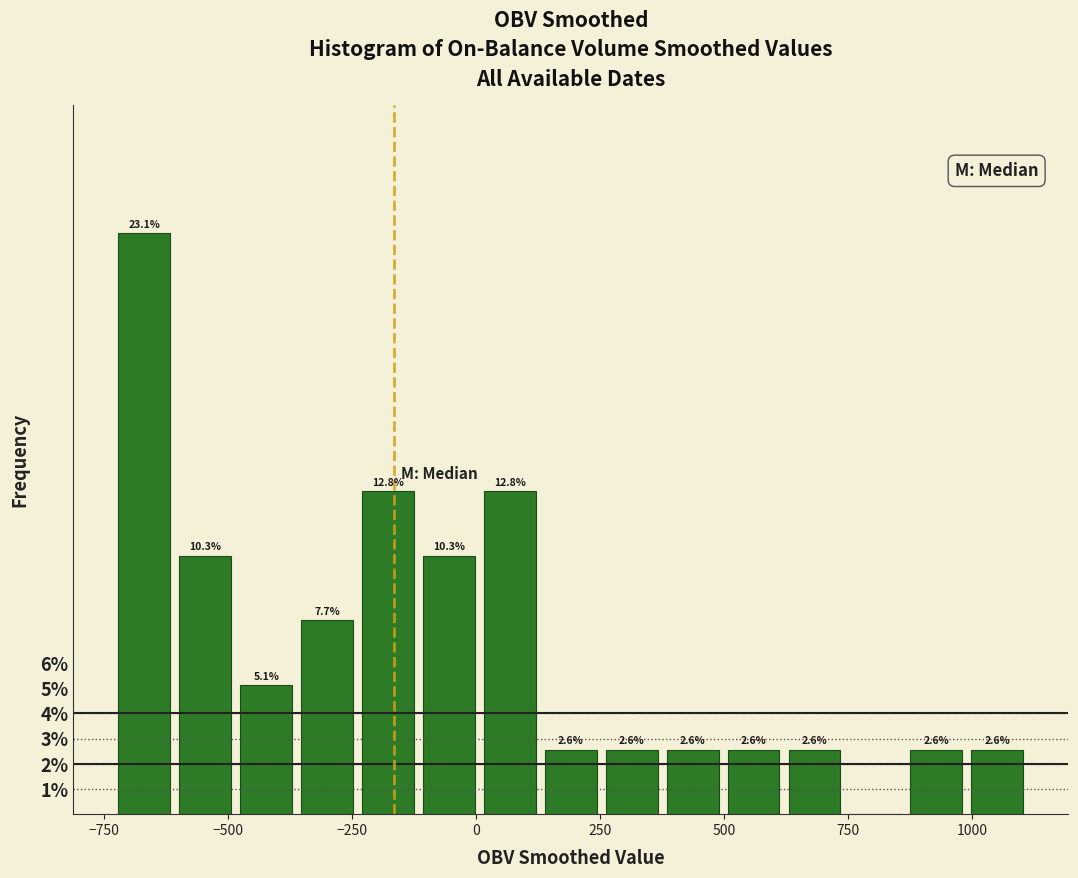

Around what value on the x-axis is the tallest bar? Give the approximate position of its centre, as read against the axis.

-650